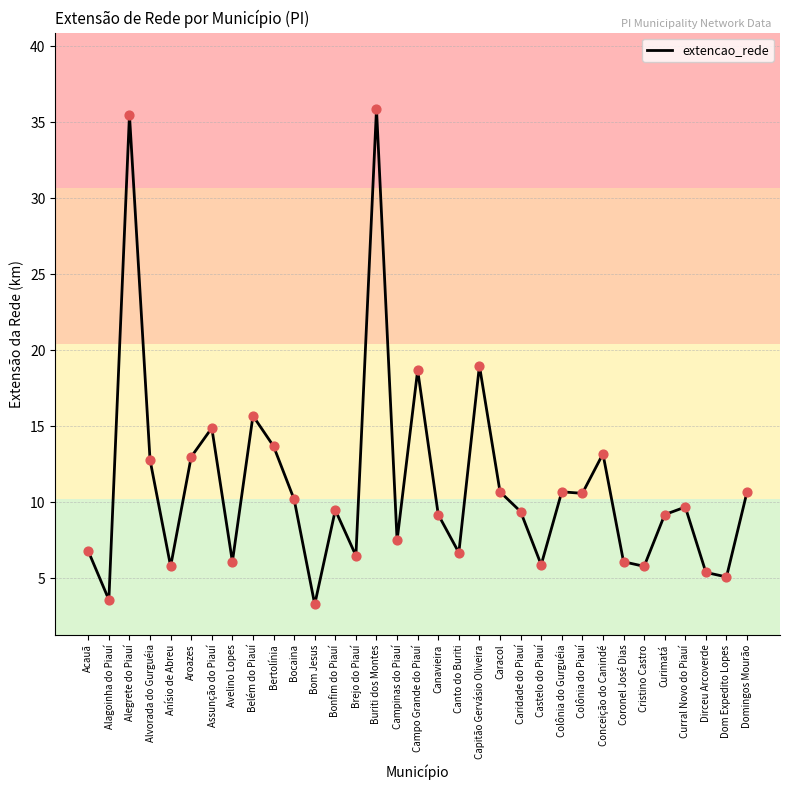

What is the change in value from Alagoinha do Piauí to Brejo do Piauí?

+2.9